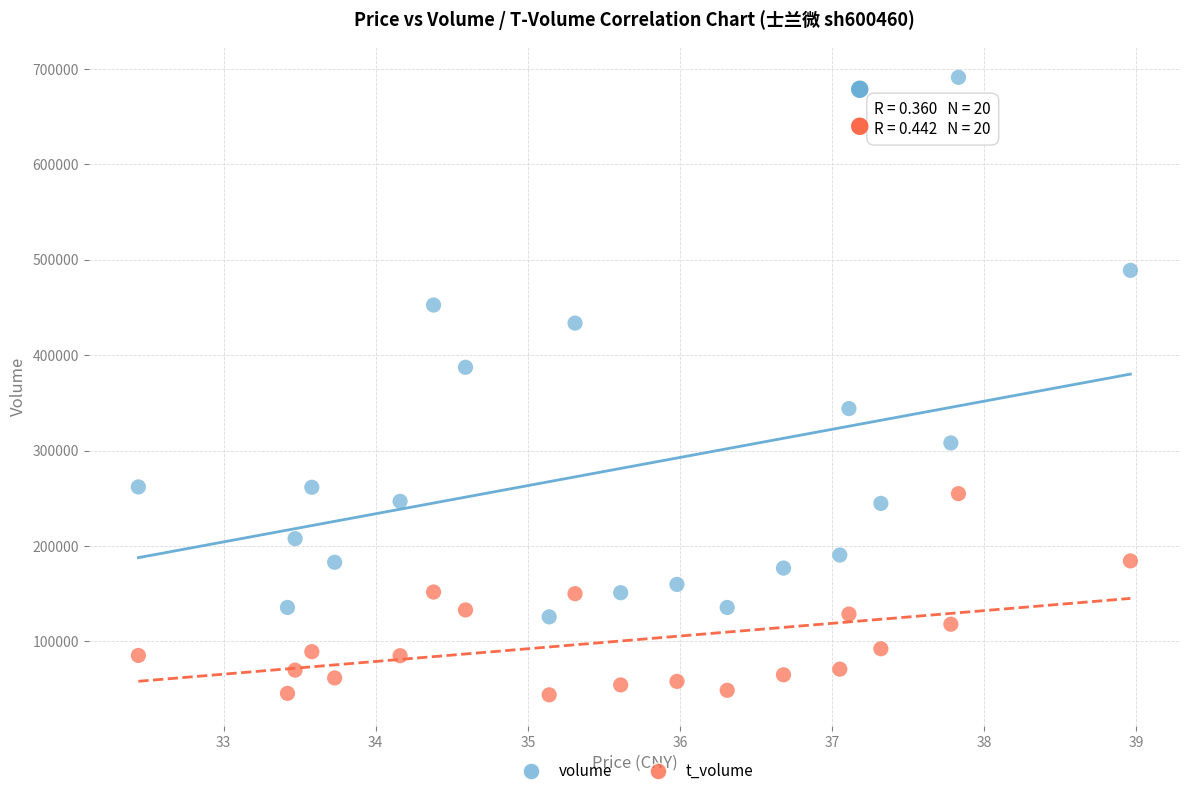

Which series reaches the maximum Y coordinate?

volume